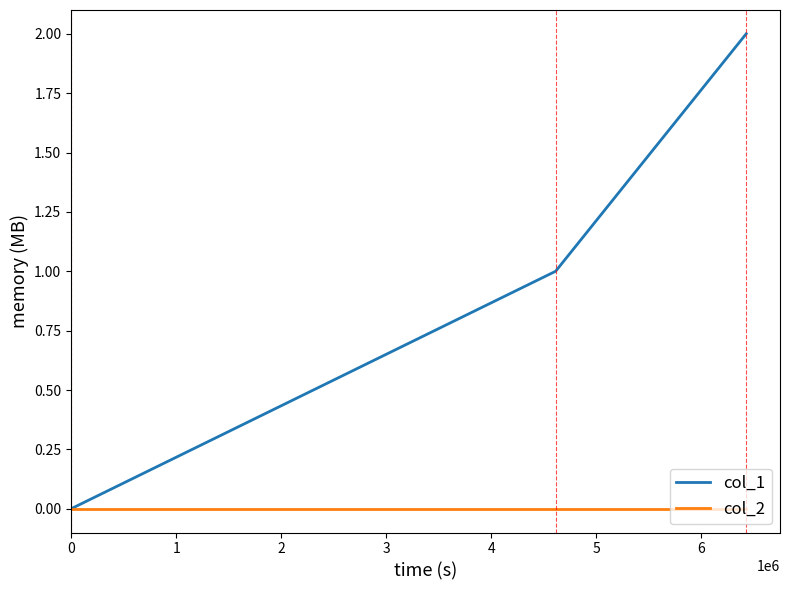

What are all the series names shown in the legend?

col_1, col_2